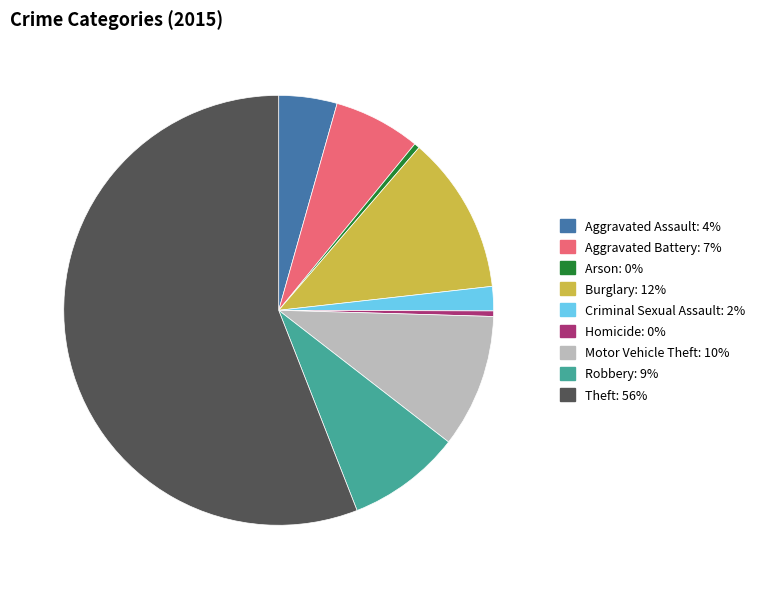

Which category has the biggest portion of the pie?

Theft